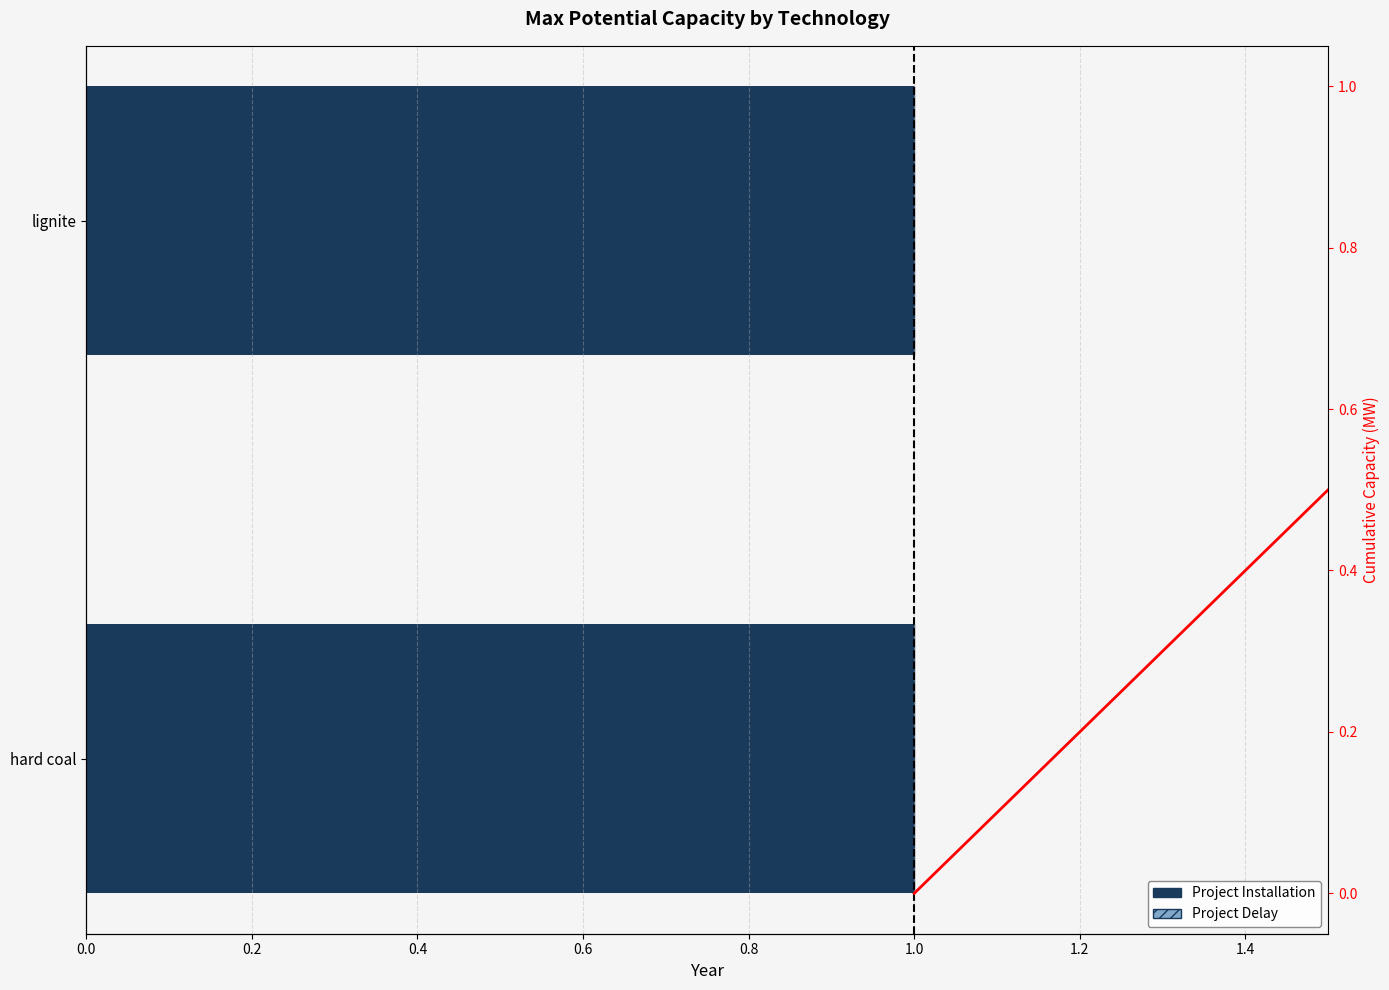

Are the bars horizontal?

Yes